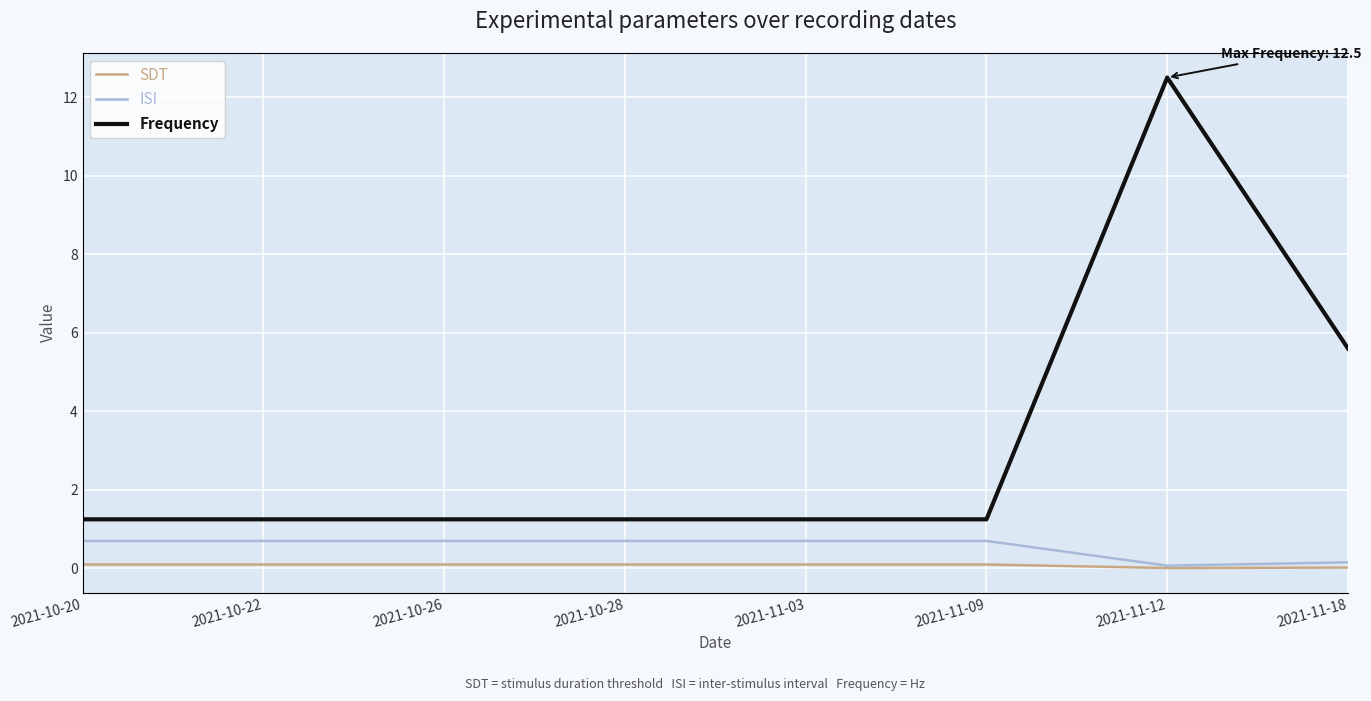

What is the label of the 3rd point from the right?

2021-11-09